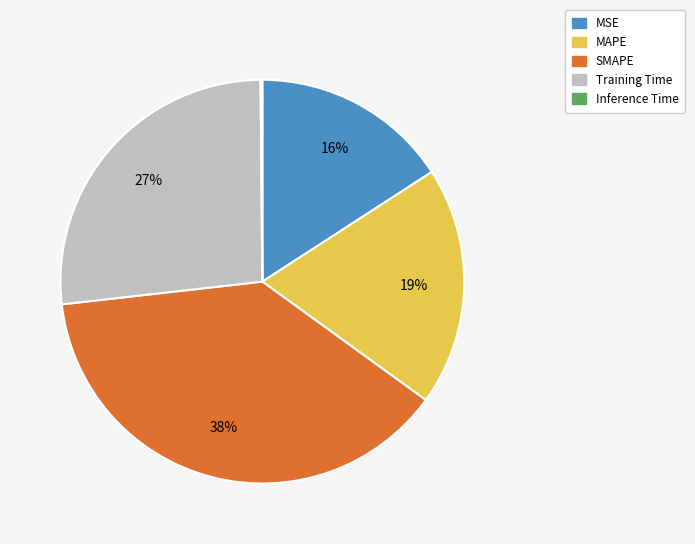

The MSE slice represents 16% of the pie. True or false?

True